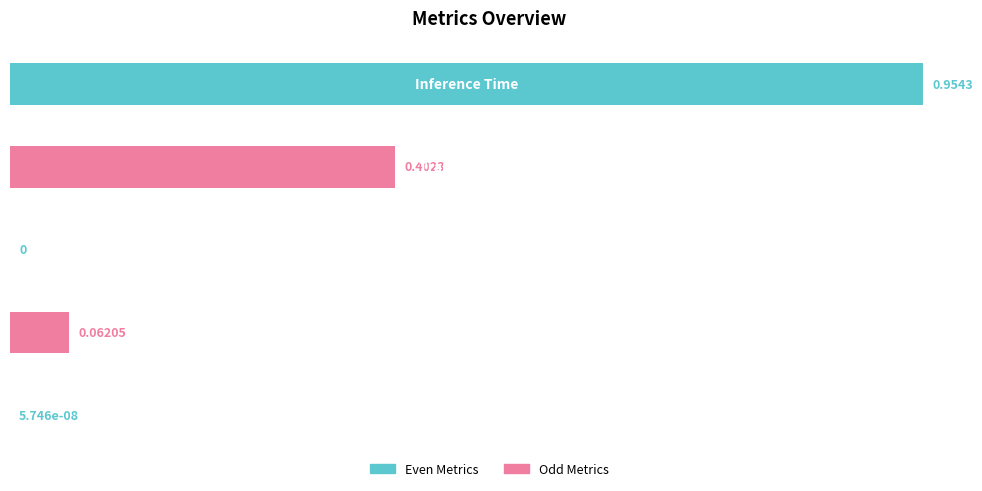

What is the sum of all values?

1.4